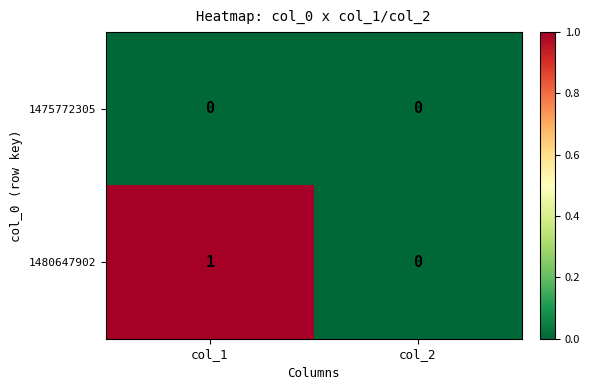

At which category is the sum across all series the highest?

col_1